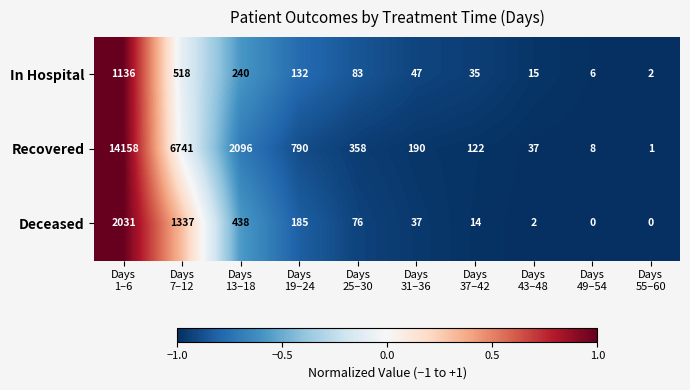

What is the sum of all In Hospital values?

2214